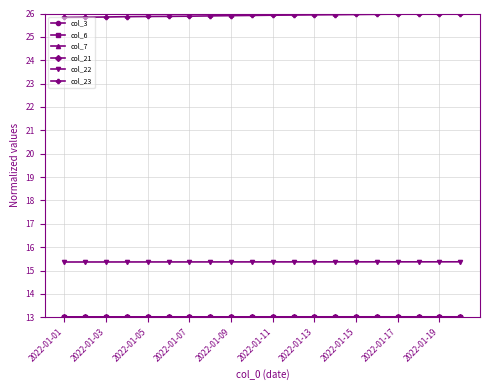

How many col_22 values are between 15 and 16?

20